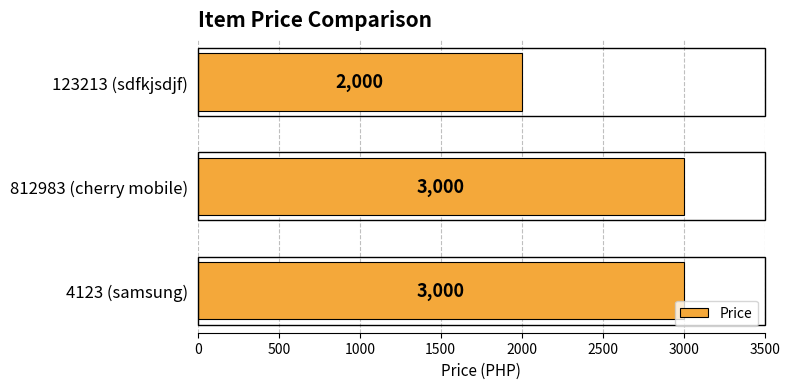

What value does the data have at 123213 (sdfkjsdjf), to the nearest 10?

2000